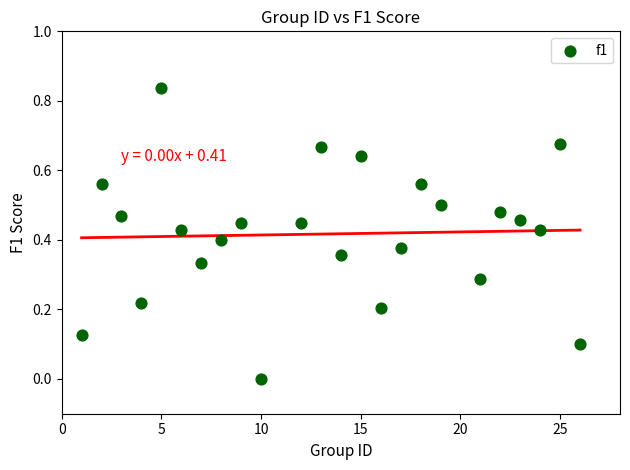

What is the range of X values (max minus min)?

25.0